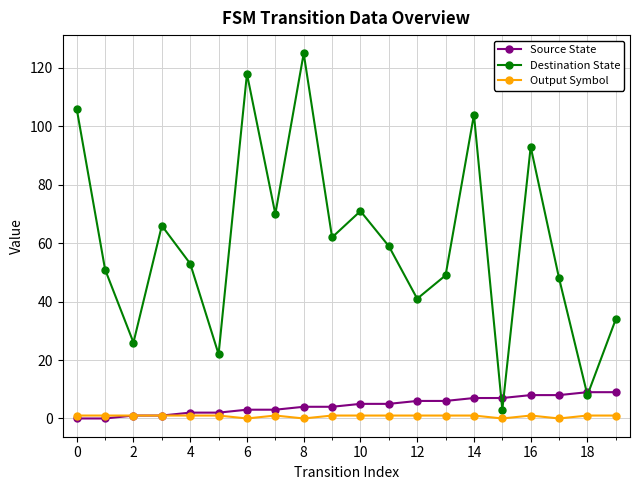

What is the difference between the maximum and second lowest values in the Destination State series?

117